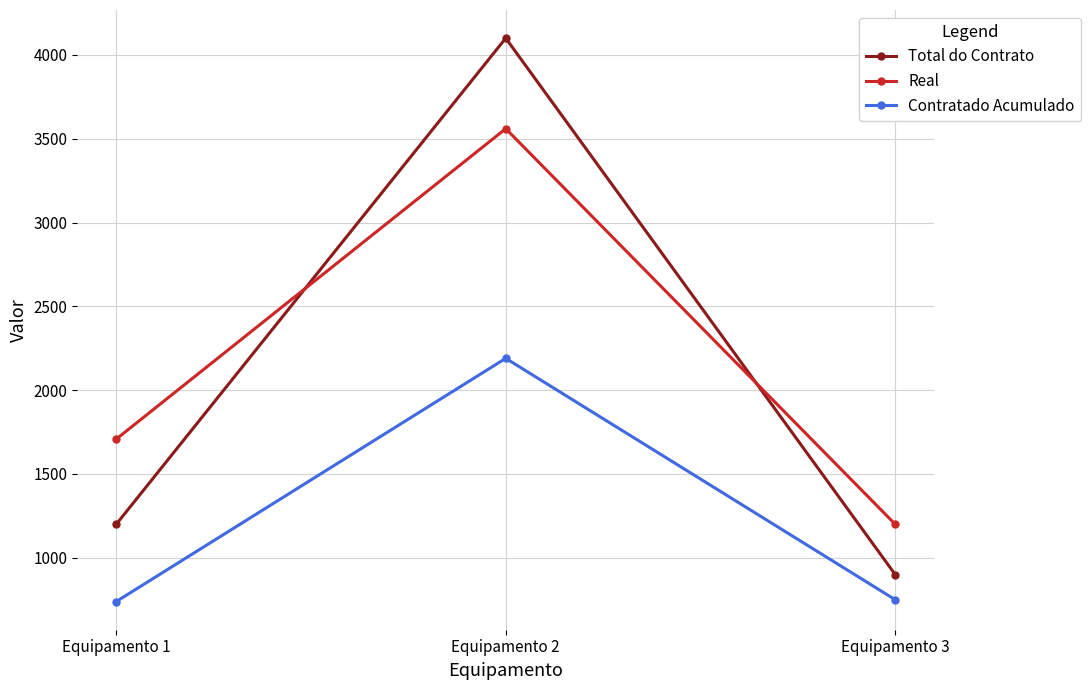

How many values in the Real series are below 1708?

1